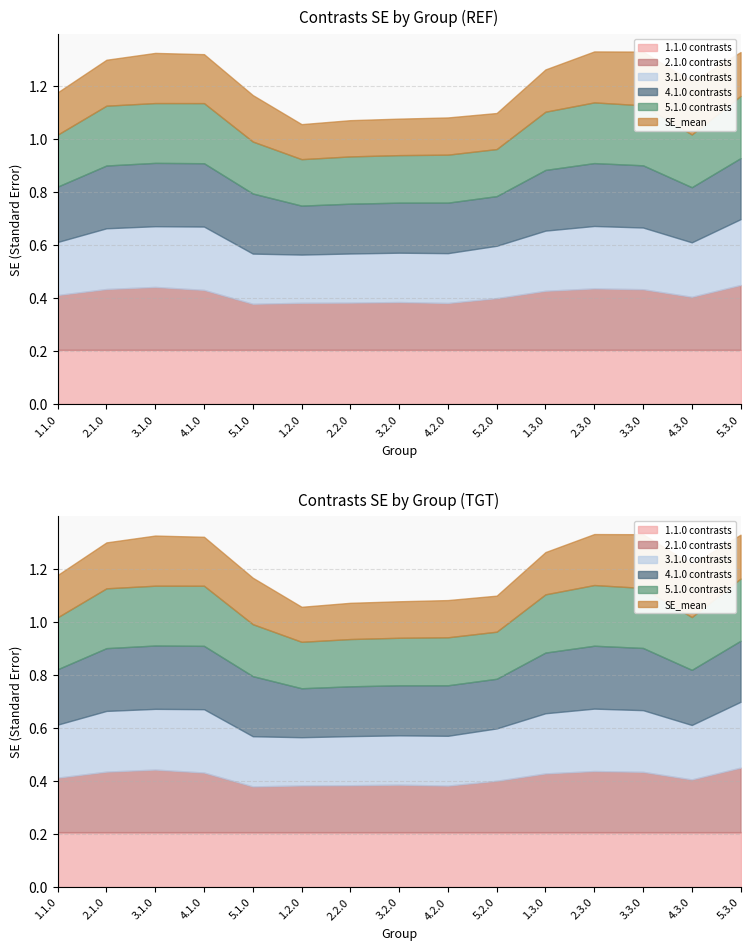

Which series has the widest spread of values?

2.1.0 contrasts